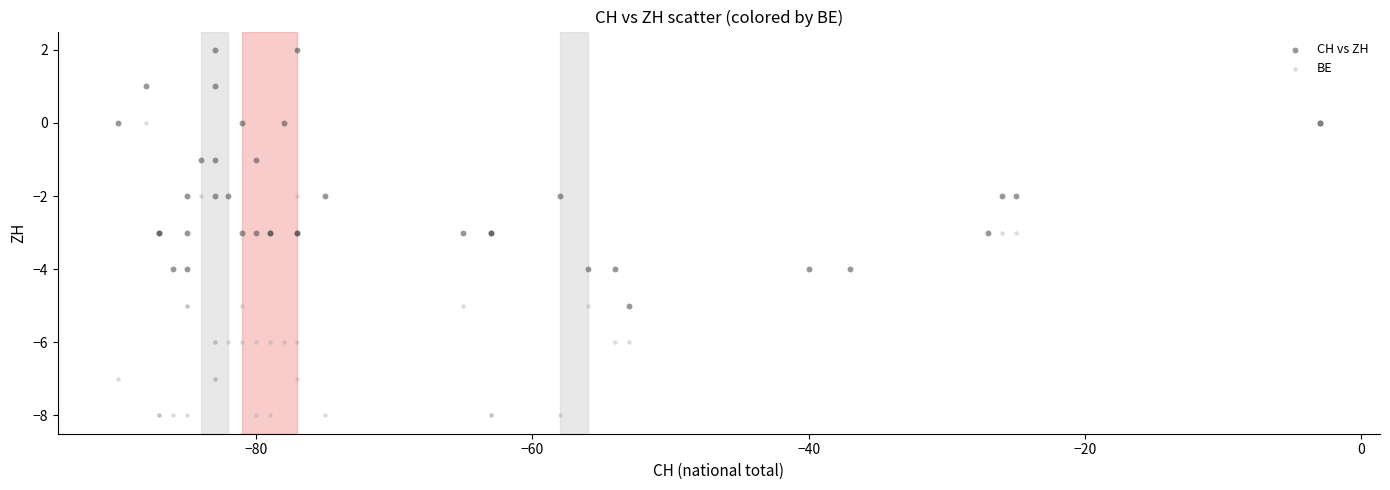

What are all the series names shown in the legend?

CH vs ZH, BE